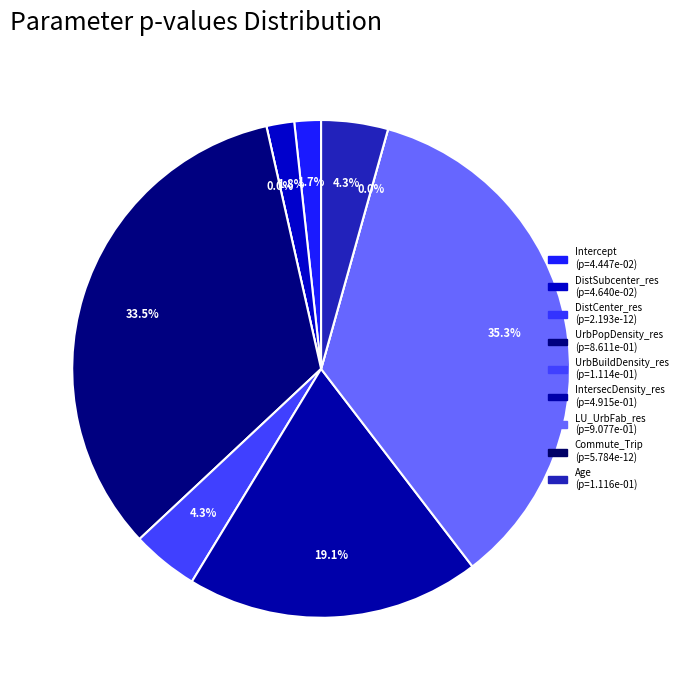

How many slices are in this pie chart?

9